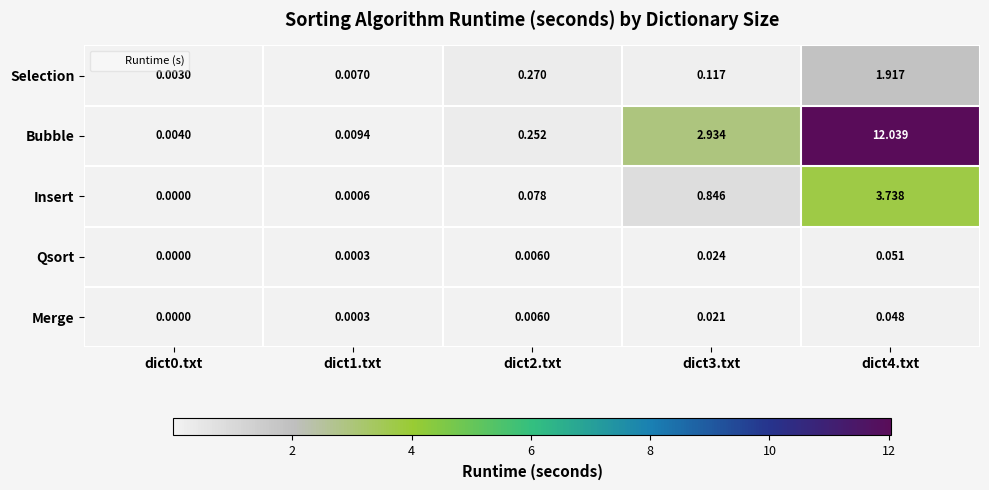

Between dict0.txt and dict3.txt, which series saw the biggest shift?

Bubble